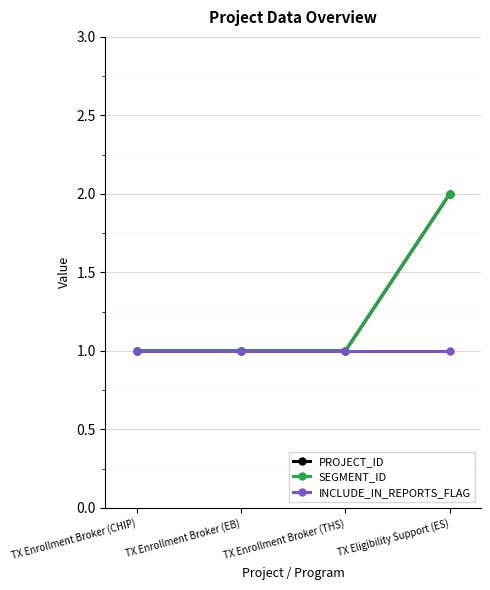

Which series has the largest range (max minus min)?

PROJECT_ID